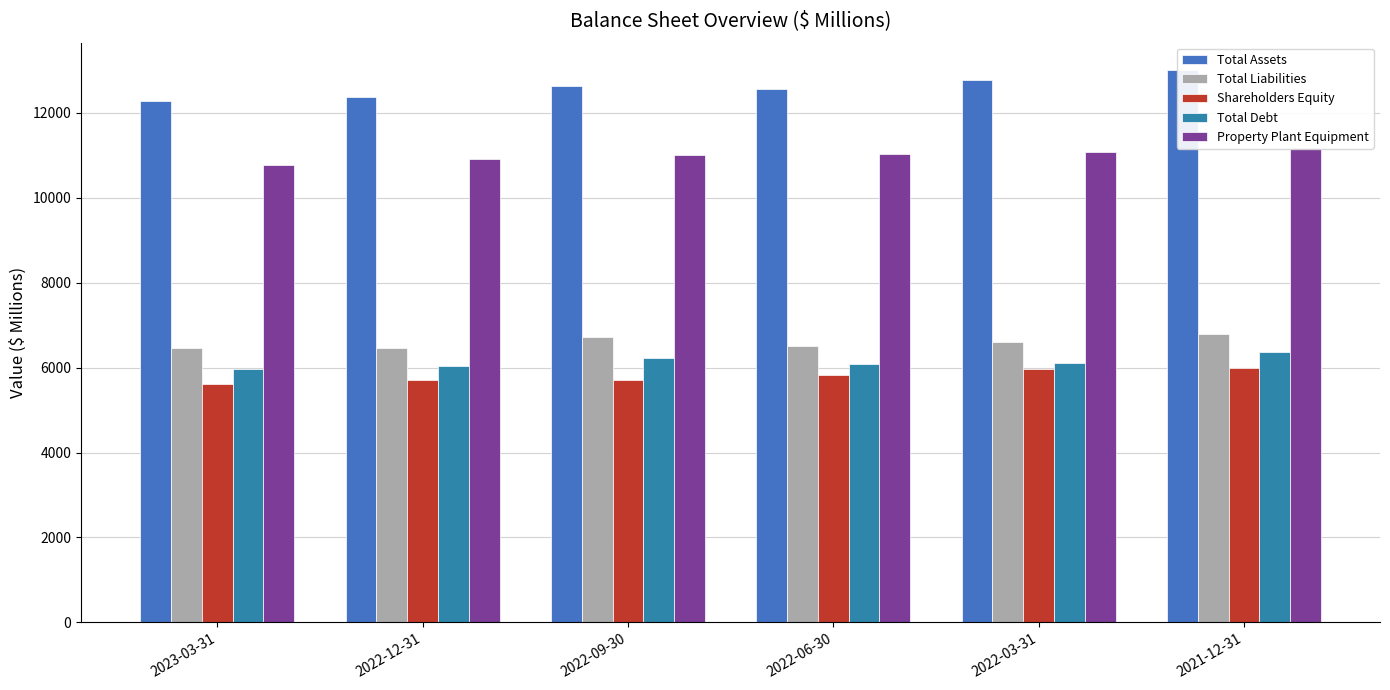

Where does the Total Assets series first go above 12624?

2022-09-30